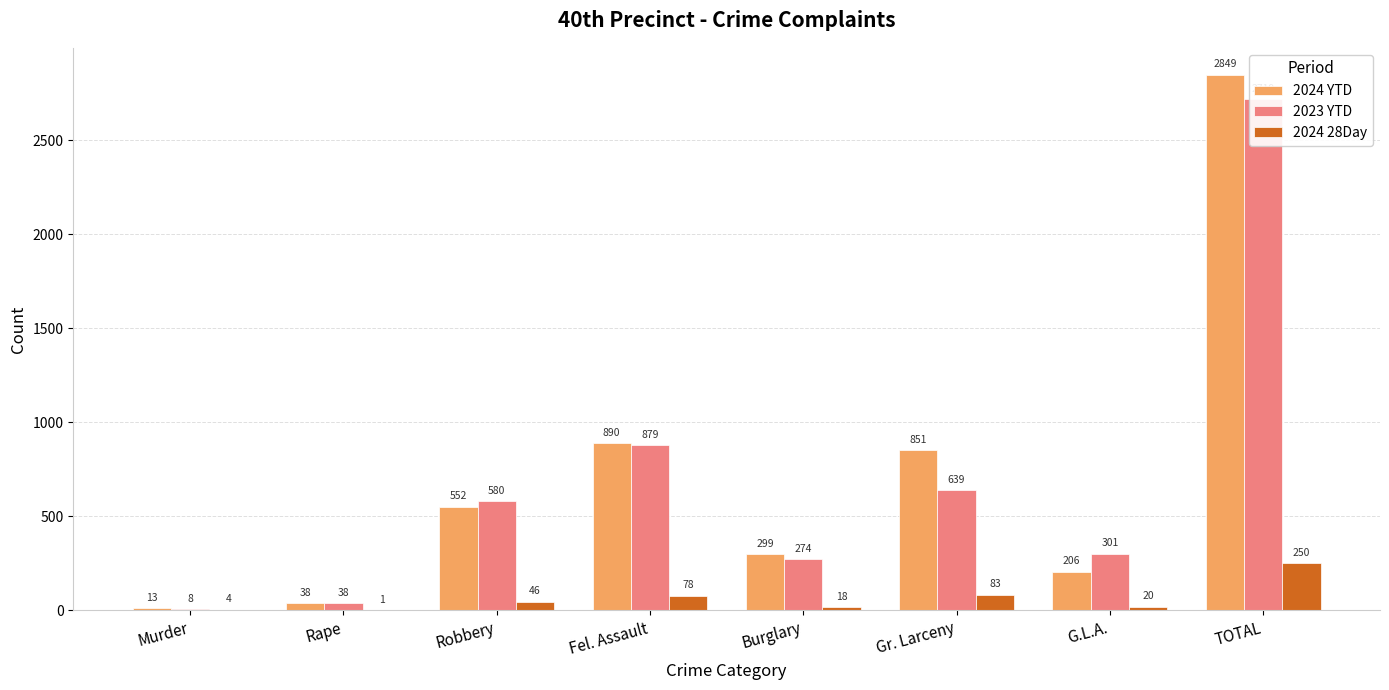

What is the lowest value of the 2024 28Day series?

1